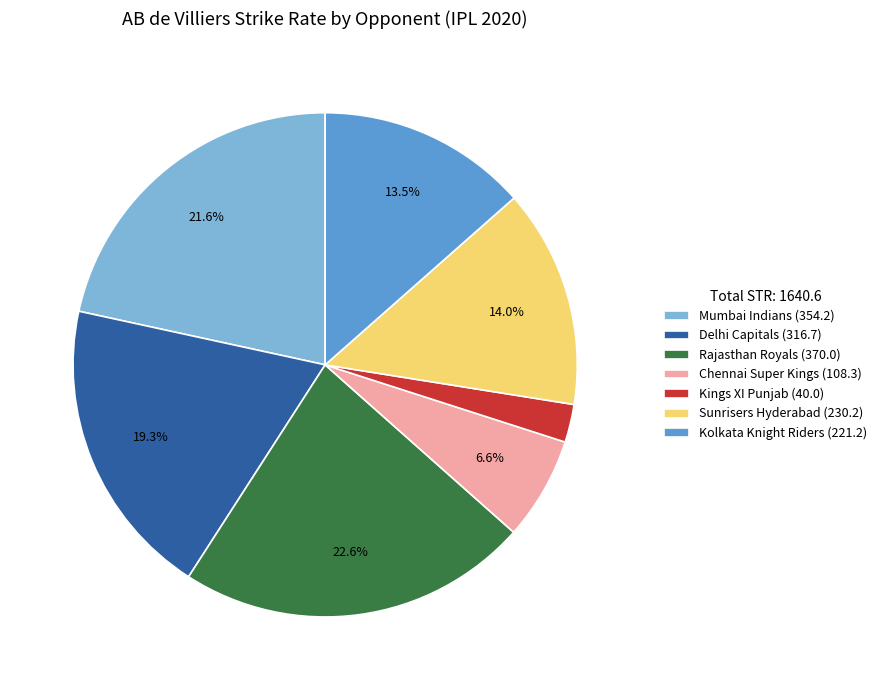

To the nearest percent, what is the average slice percentage?

14%